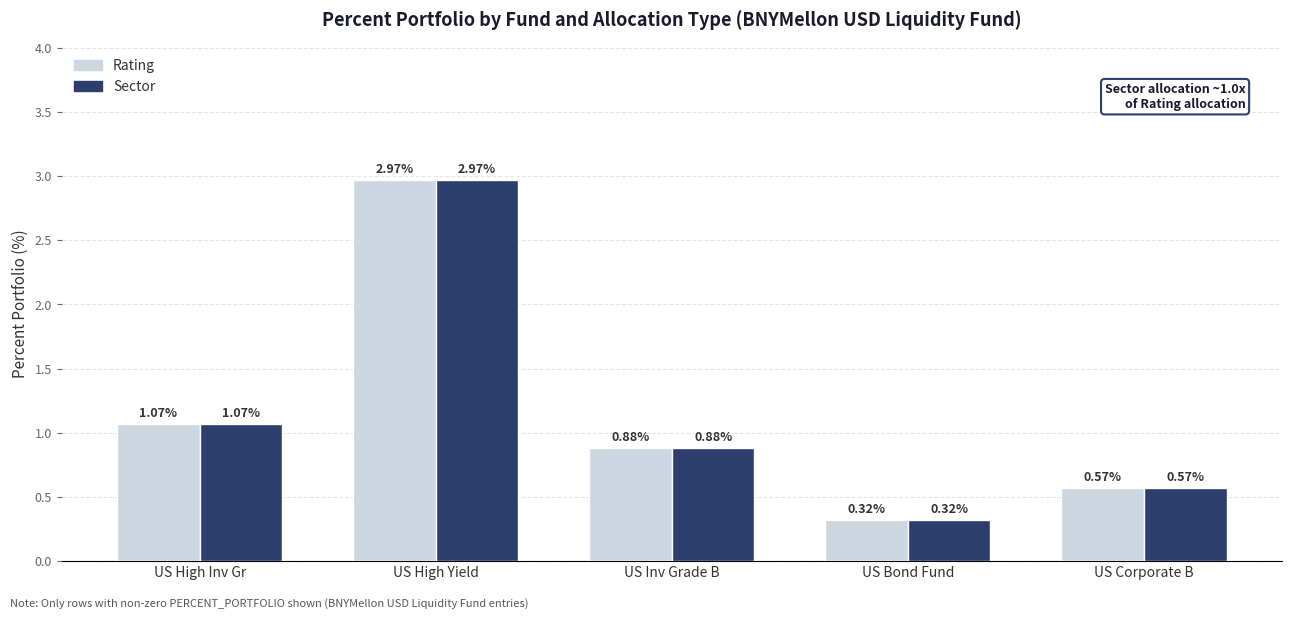

Is the value of Rating at US Corporate B greater than the value of Sector at US Bond Fund?

Yes